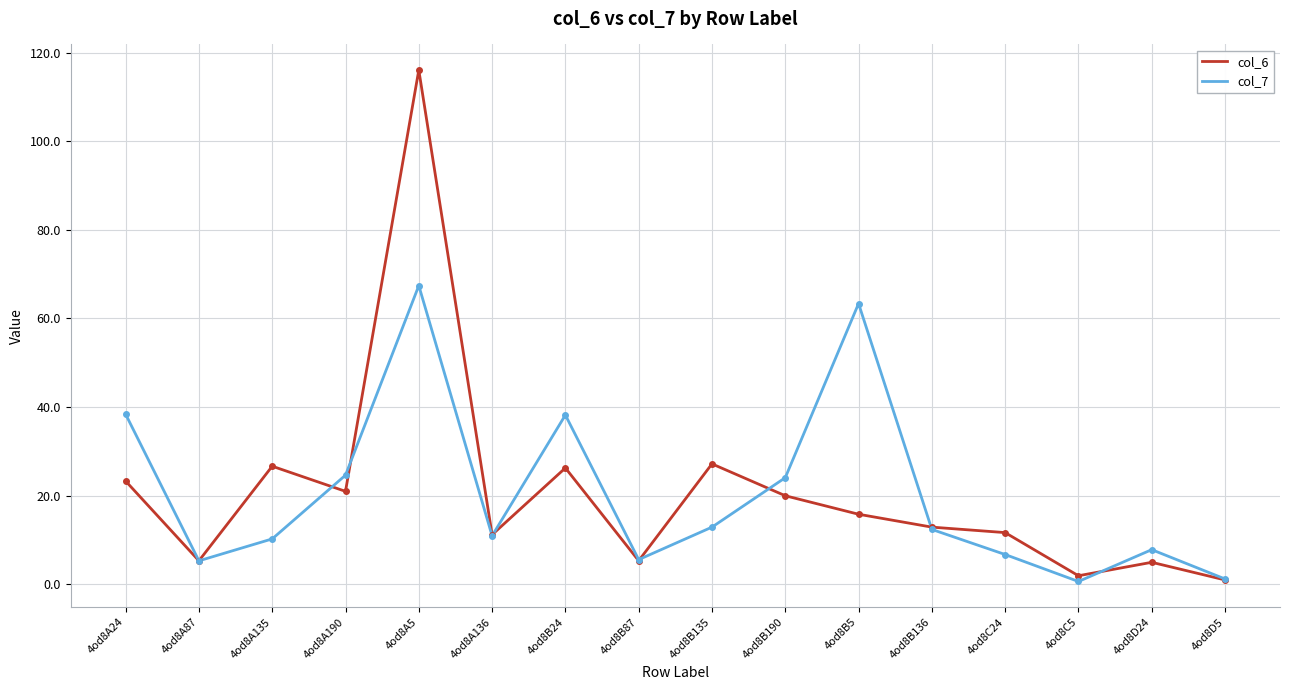

What is the total value across all series at 4od8D5?

2.3